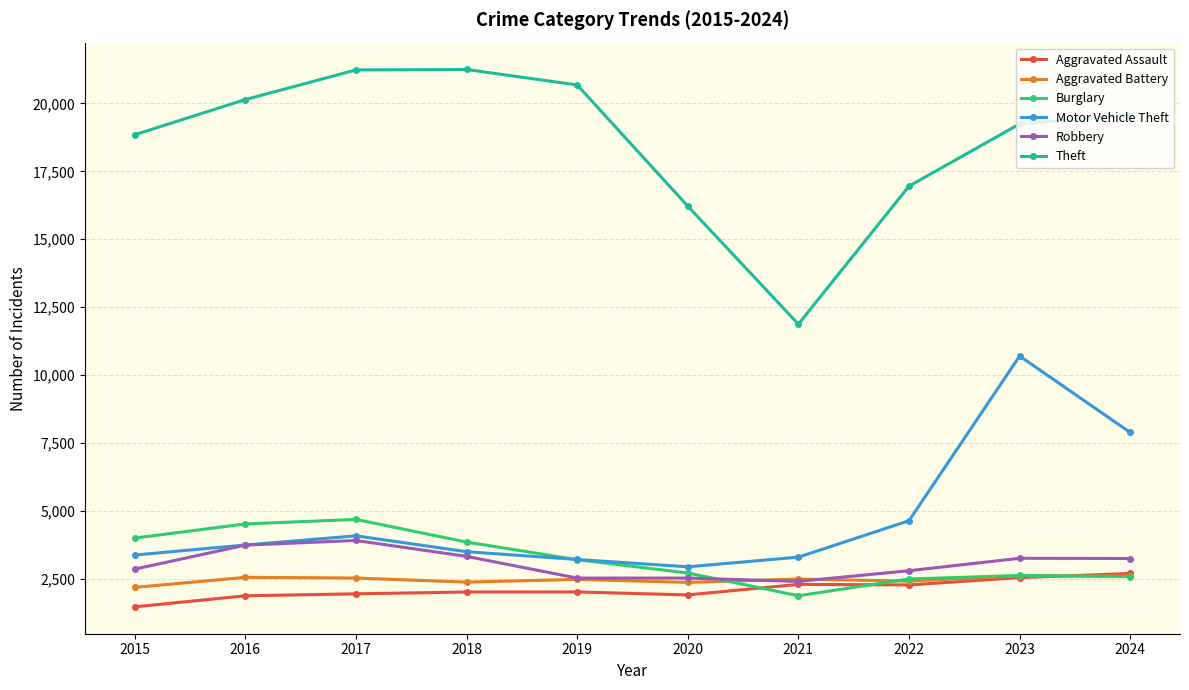

What is the difference between the second highest and minimum values in the Theft series?

9350